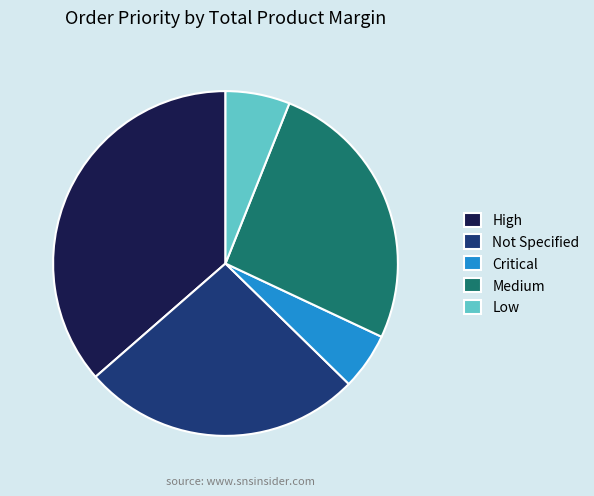

Which has a higher value, Medium or Low?

Medium